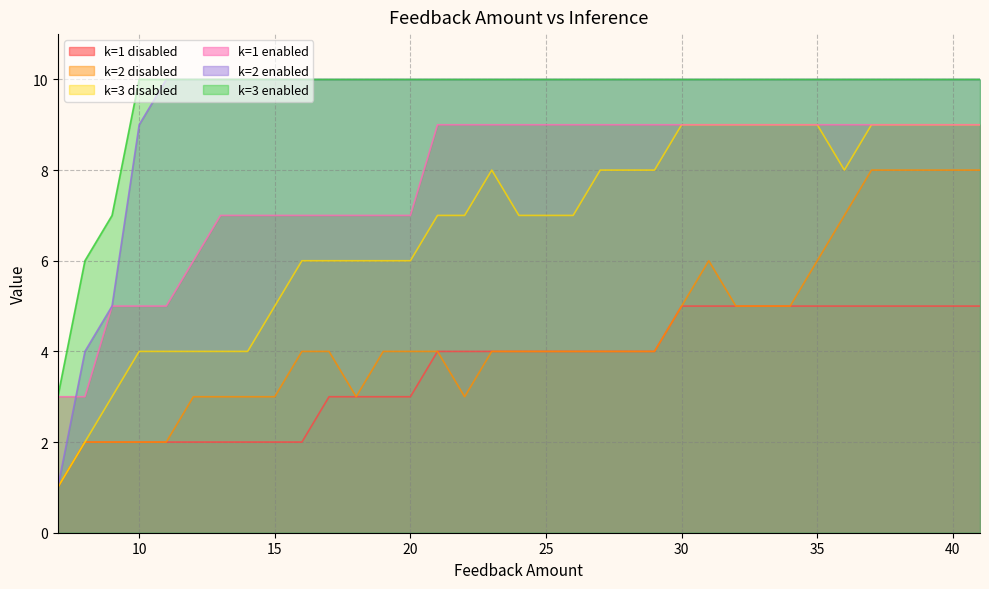

What is the sum of the k=2 enabled values at 18 and 39?

20